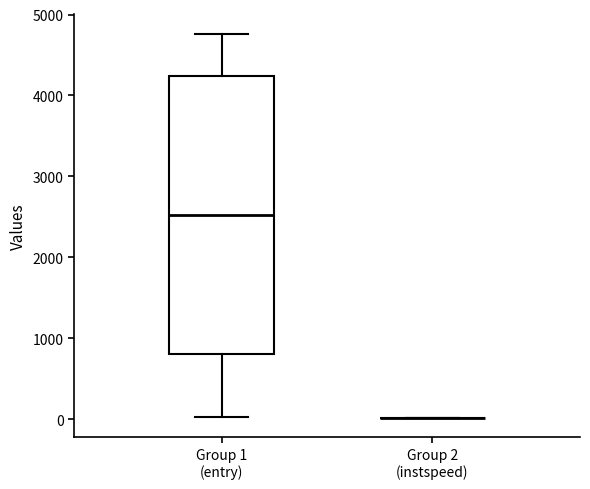

Reading left to right, read every box against the y-axis: the position of its median line, the range the box covers, and the ends of its whiskers. The values are not printed on the chart, so give them approximately, as read against the axis.

Group 1 (entry): median 2500, box 800 to 4200, whiskers 0 to 4800
Group 2 (instspeed): box collapsed to a line at 0, whiskers 0 to 0